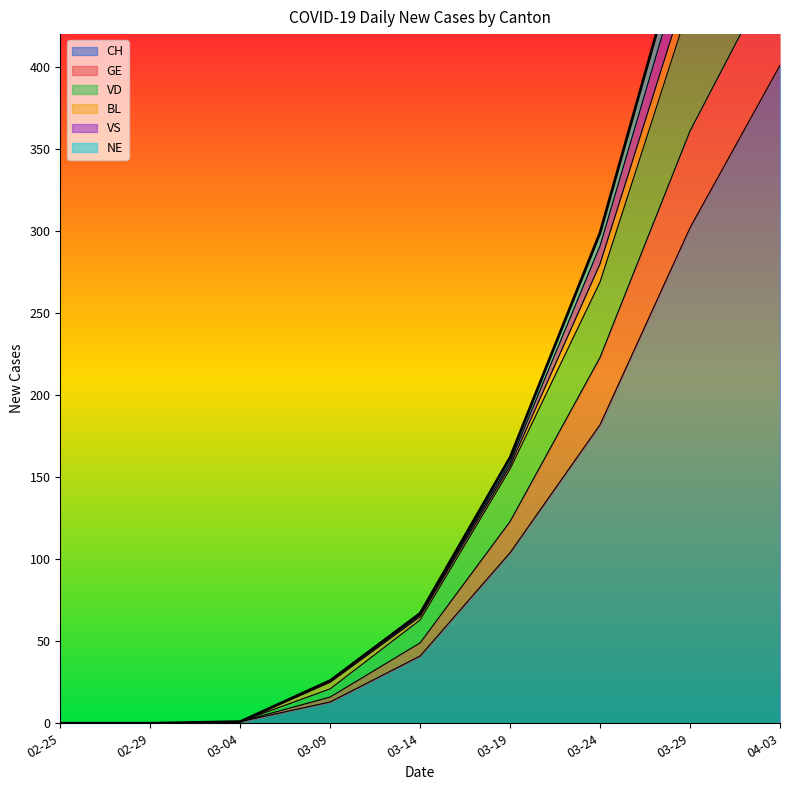

What is the highest value of the CH series?

401